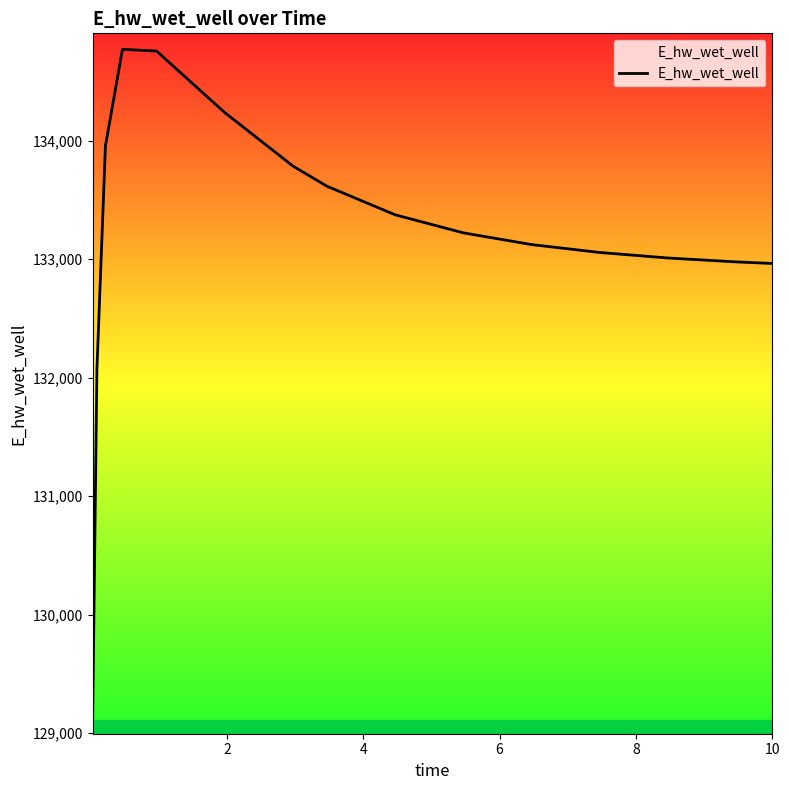

Does the chart display data point markers on the line(s)?

No